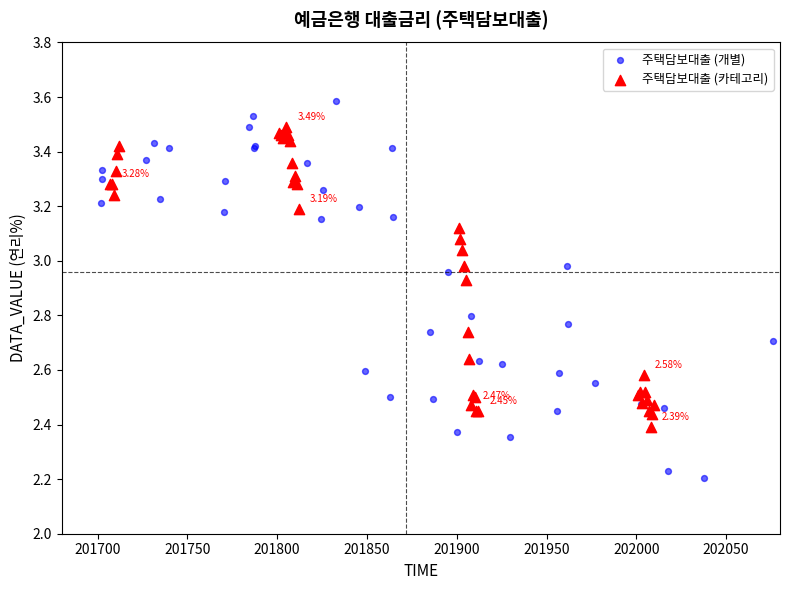

What are all the series names shown in the legend?

주택담보대출 (개별), 주택담보대출 (카테고리)